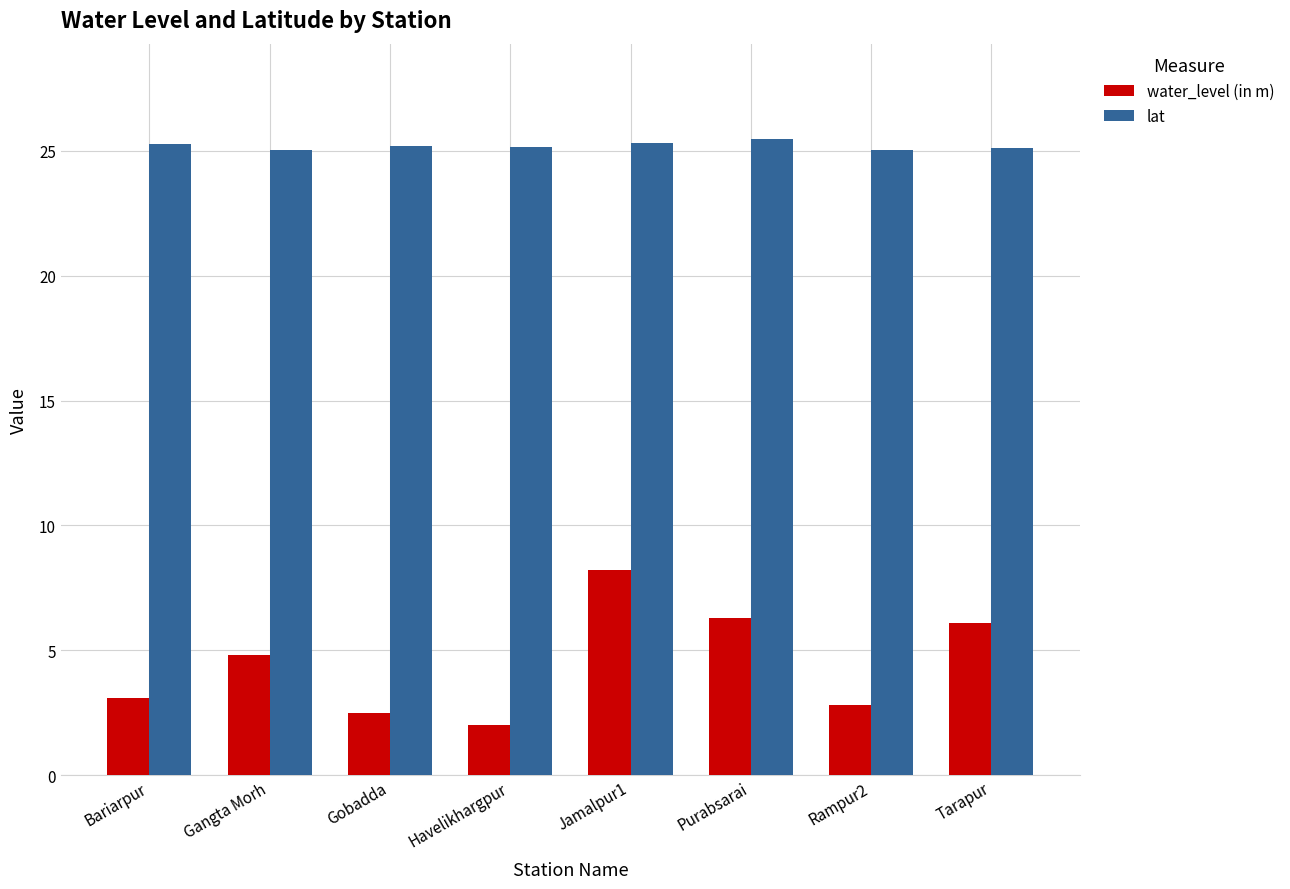

How many distinct data groups are displayed?

2